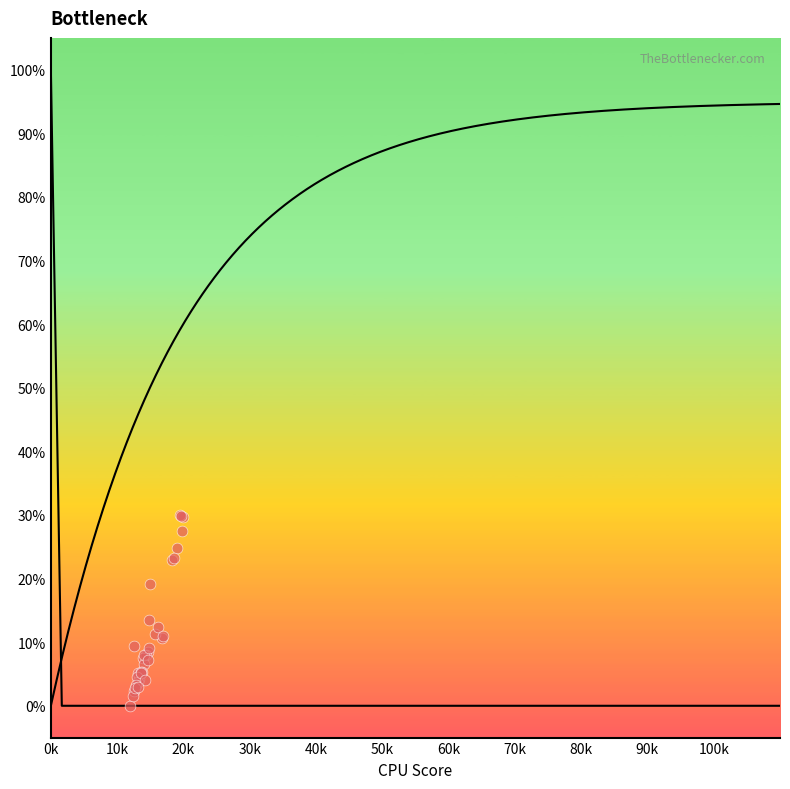

What Y value in the scatter plot is closest to 15?

13.6